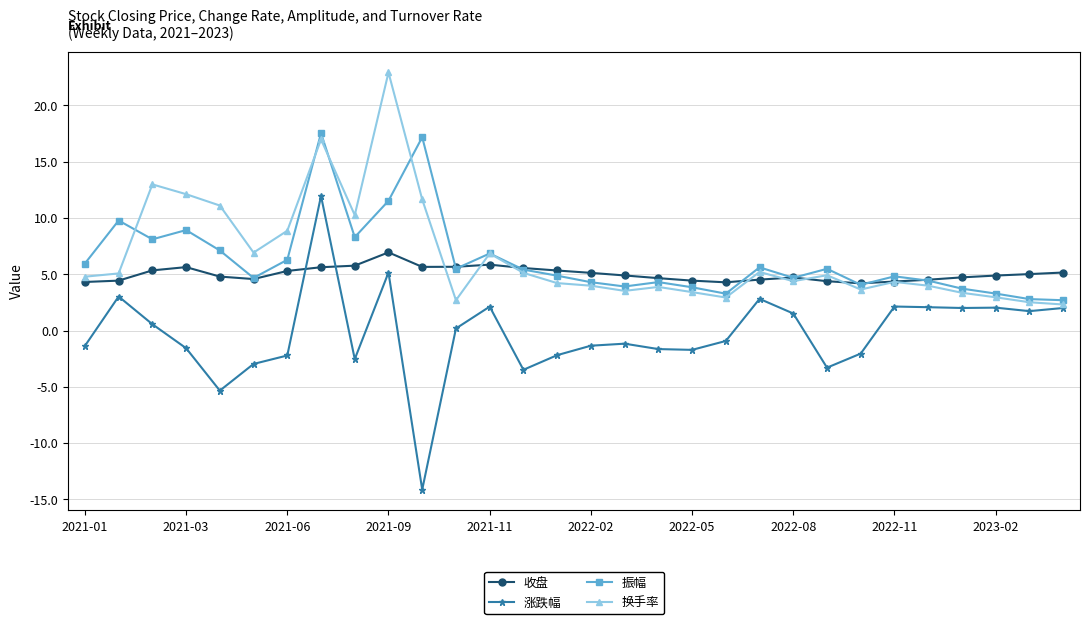

What is the minimum value for 换手率?

2.3